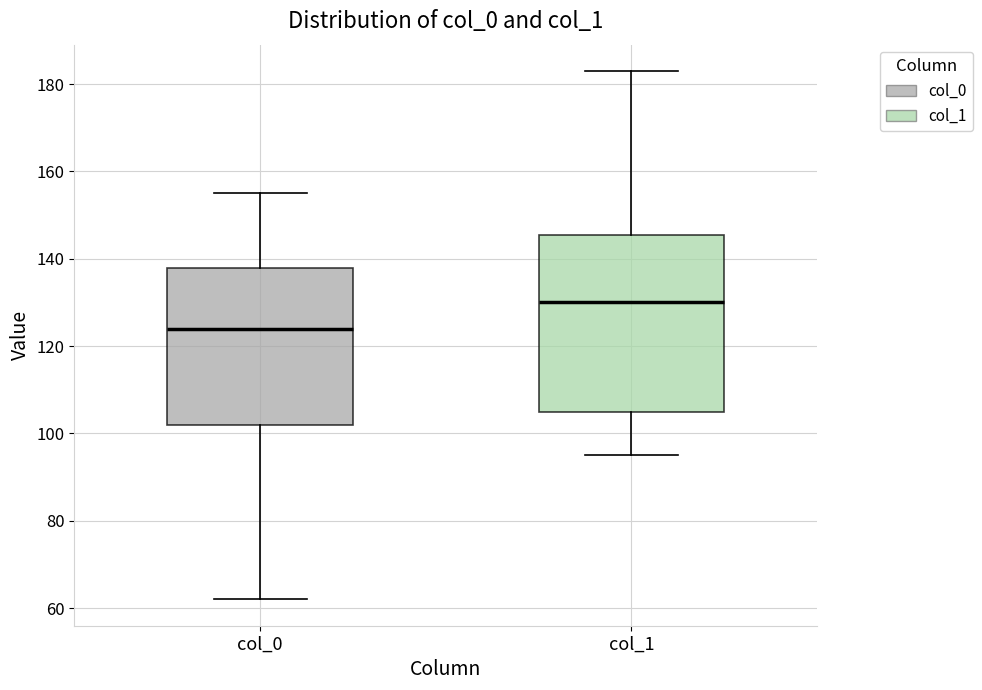

Comparing the boxes themselves (not the whiskers), which one is the tallest?

col_1